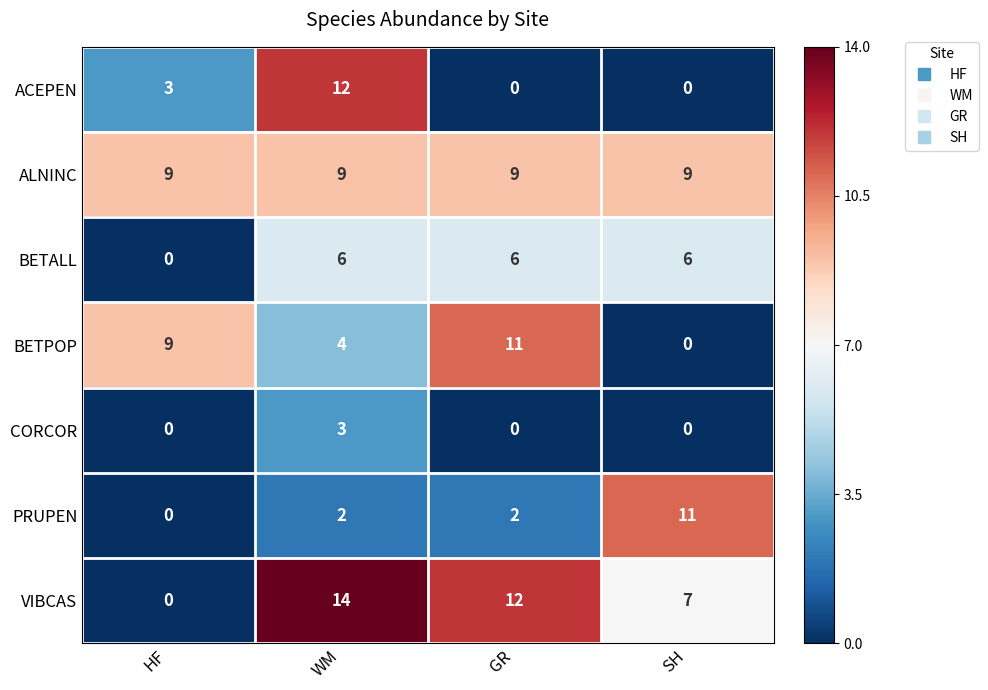

What is the sum of all ALNINC values?

36